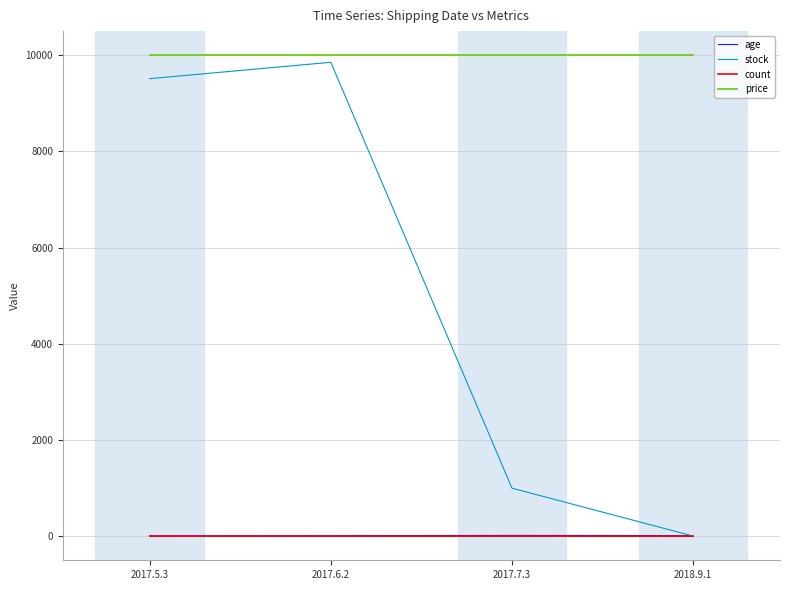

List the labels in order of stock value, largest first.

2017.6.2, 2017.5.3, 2017.7.3, 2018.9.1